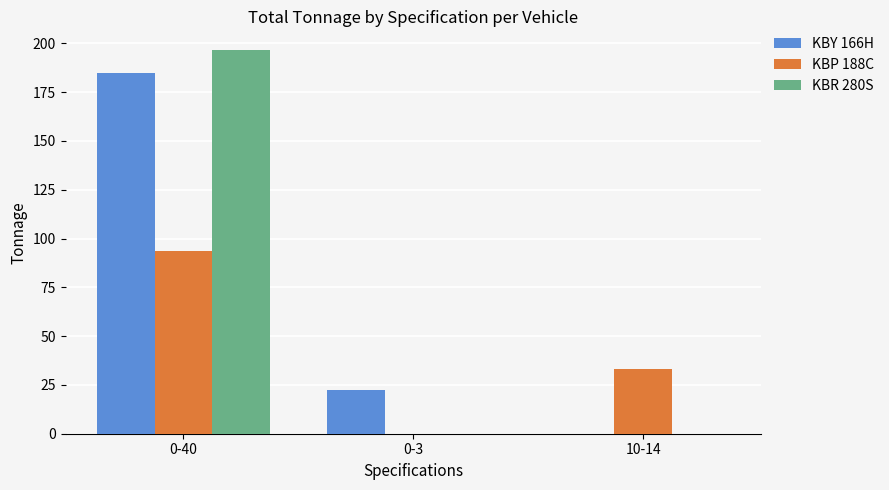

What is the total value across all series at 0-3?

22.4